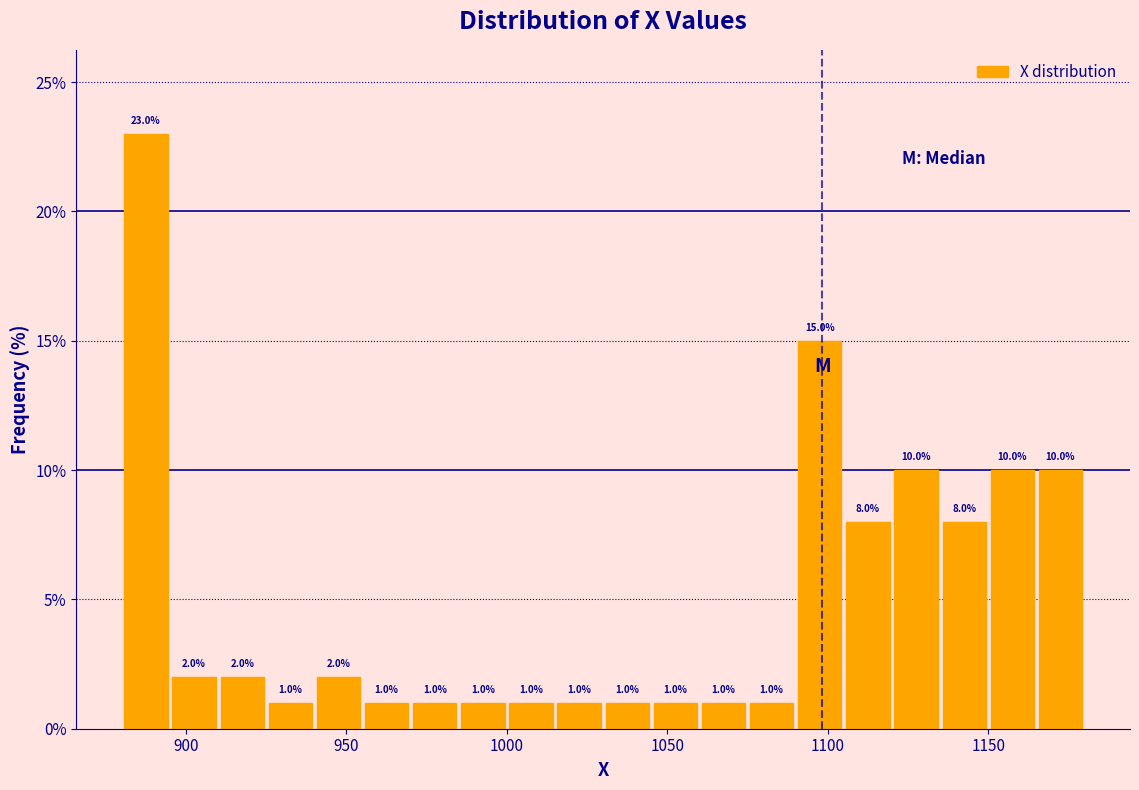

Around what value on the x-axis is the tallest bar? Give the approximate position of its centre, as read against the axis.

890